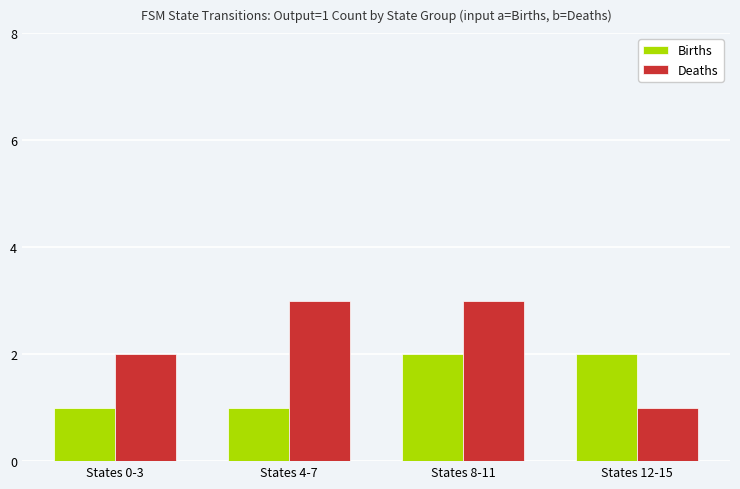

What is the average value of the Deaths series?

2